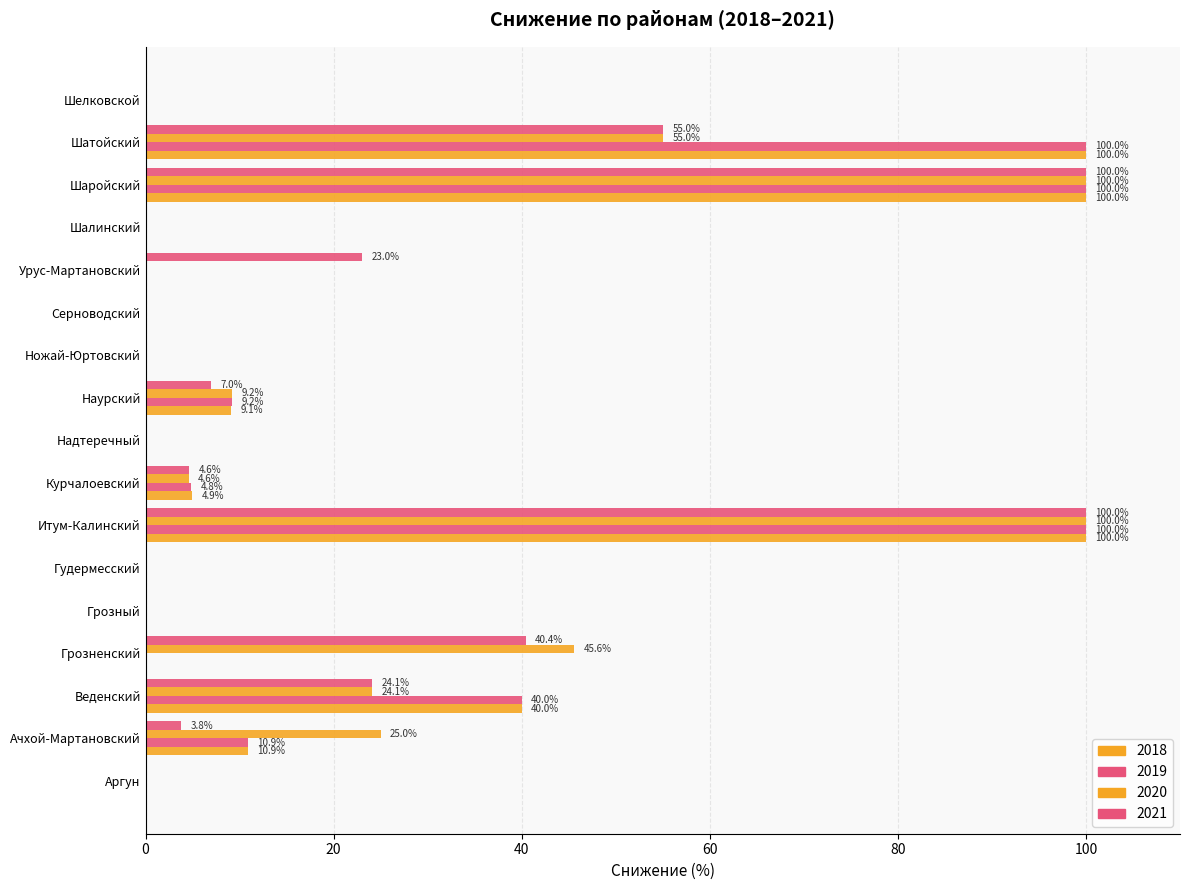

Which series has the largest range (max minus min)?

2018